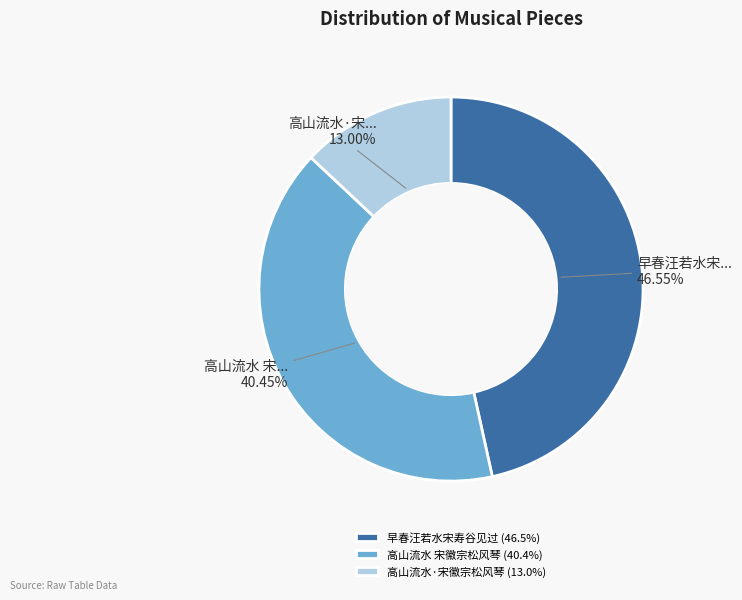

To the nearest percent, what portion does 早春汪若水宋寿谷见过 represent?

47%